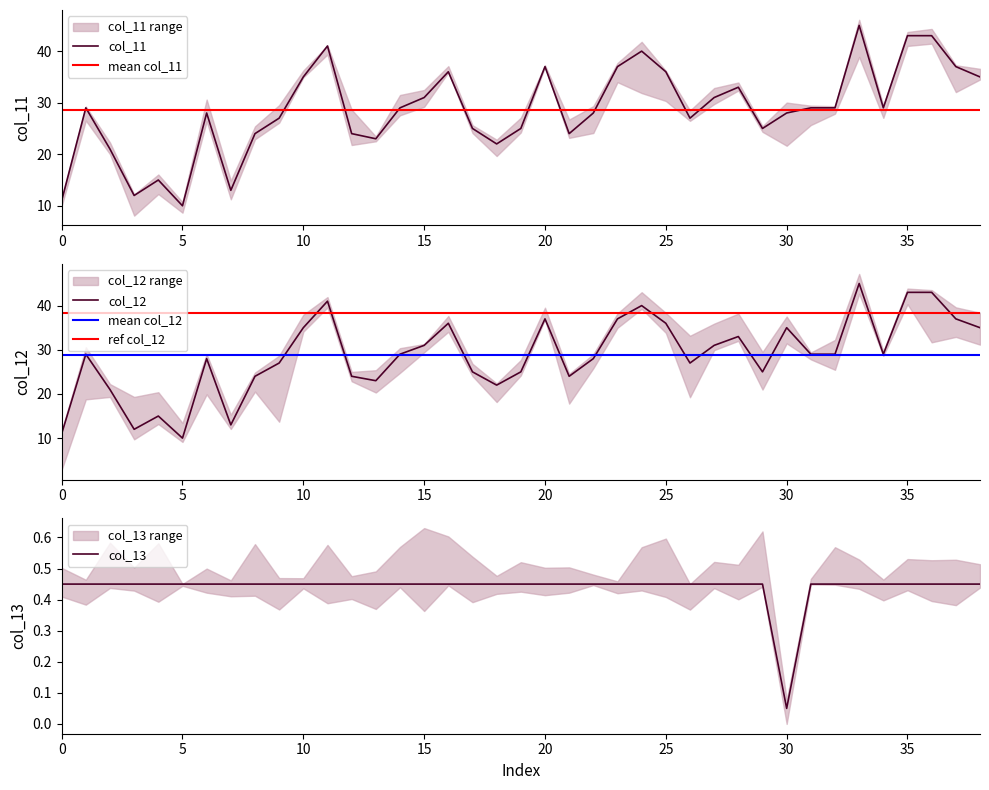

True or false: col_11 has a value of 7 at 20.

False